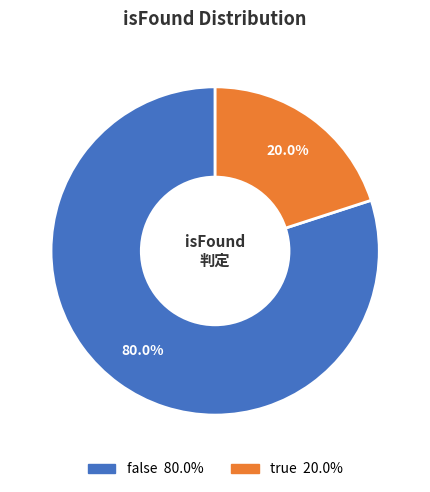

What percentage do false and true together represent?

100.0%